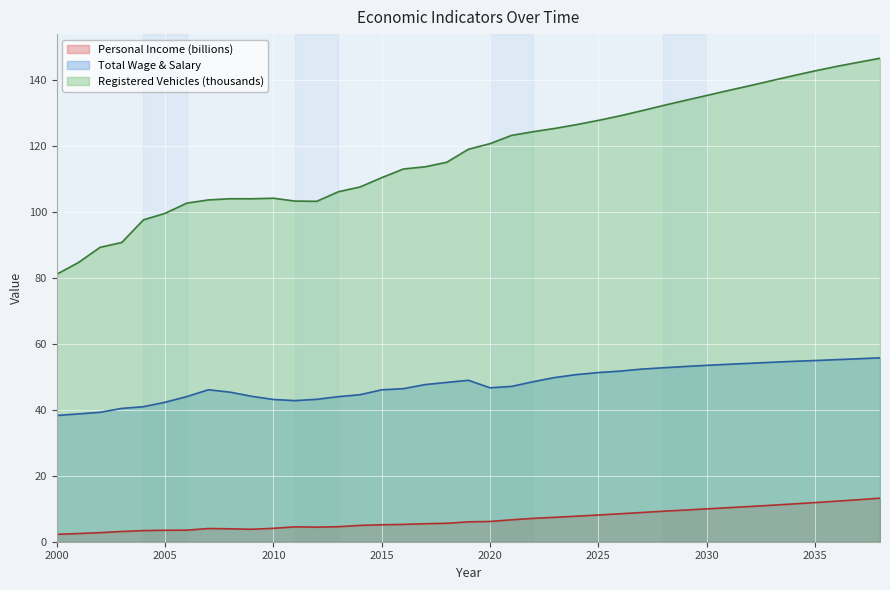

Reading left to right, list all the values displayed in this chart.

Personal Income (billions): 2.2	2.5	2.8	3.1	3.4	3.5	3.5	4.0	3.9	3.8	4.1	4.5	4.4	4.6	5.0	5.1	5.3	5.5	5.6	6.0	6.1	6.6	7.1	7.4	7.8	8.1	8.5	8.9	9.3	9.6	10.0	10.3	10.7	11.1	11.5	11.9	12.3	12.8	13.2
Total Wage & Salary: 38.3	38.8	39.3	40.5	41.0	42.3	44.0	46.1	45.4	44.1	43.2	42.8	43.2	44.0	44.6	46.1	46.4	47.7	48.3	49.0	46.7	47.1	48.6	49.8	50.7	51.3	51.8	52.4	52.8	53.2	53.5	53.8	54.1	54.4	54.7	55.0	55.3	55.5	55.8
Registered Vehicles (thousands): 81.2	84.7	89.3	90.8	97.7	99.6	102.7	103.7	104.1	104.1	104.2	103.4	103.3	106.2	107.7	110.5	113.1	113.8	115.1	119.1	120.8	123.3	124.4	125.4	126.6	127.8	129.2	130.8	132.4	133.9	135.4	136.9	138.4	139.9	141.4	142.9	144.2	145.5	146.7